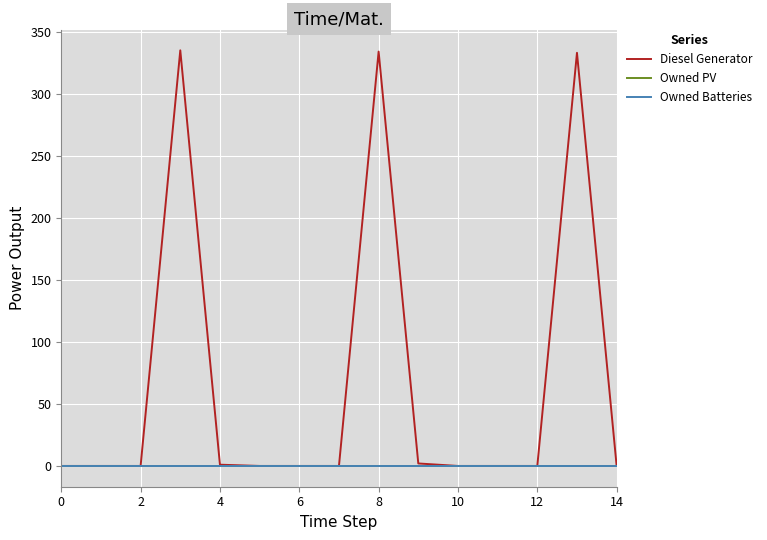

Reading left to right, what are all the values shown in this chart?

Diesel Generator: 0.0	0.0	0.0	335.0	1.0	0.0	0.0	0.0	334.0	2.0	0.0	0.0	0.0	333.0	0.0
Owned PV: 0.0	0.0	0.0	0.0	0.0	0.0	0.0	0.0	0.0	0.0	0.0	0.0	0.0	0.0	0.0
Owned Batteries: 0.0	0.0	0.0	0.0	0.0	0.0	0.0	0.0	0.0	0.0	0.0	0.0	0.0	0.0	0.0